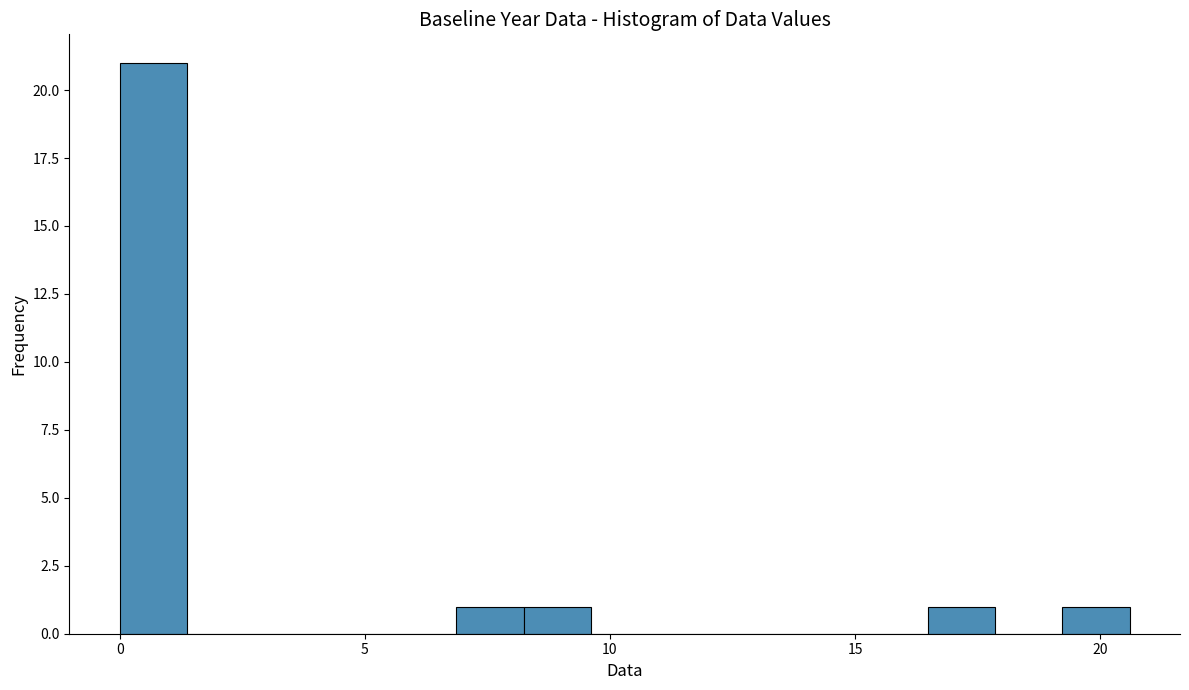

Around what value on the x-axis is the tallest bar? Give the approximate position of its centre, as read against the axis.

0.5